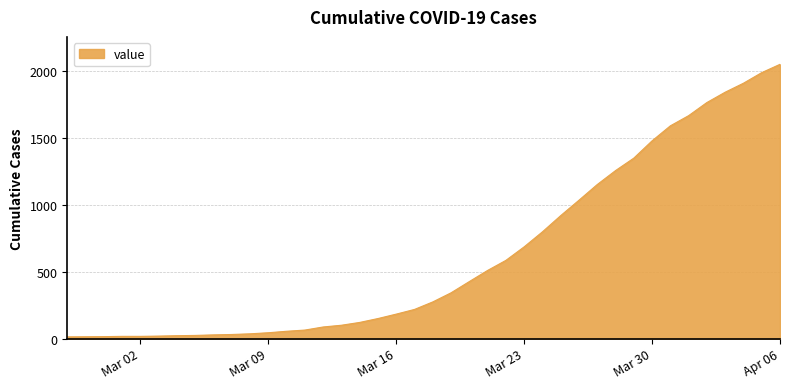

What is the greatest value displayed?

2047